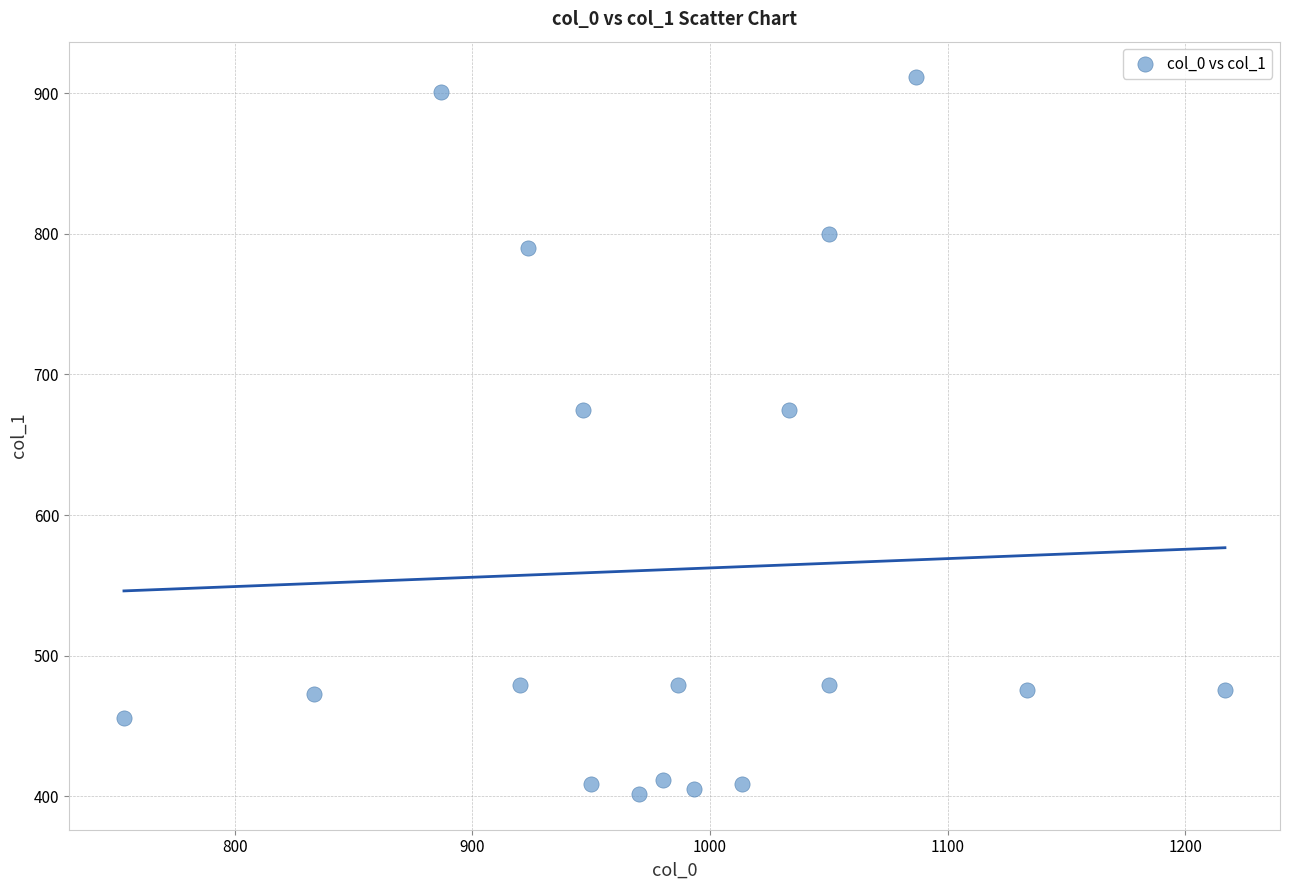

What is the range of X values (max minus min)?

463.3